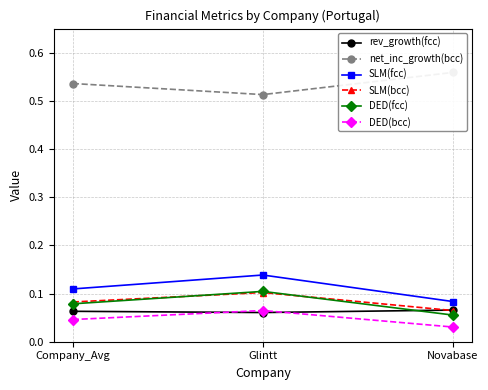

Rank the series by their maximum value, from highest to lowest.

net_inc_growth(bcc), SLM(fcc), DED(fcc), SLM(bcc), rev_growth(fcc), DED(bcc)